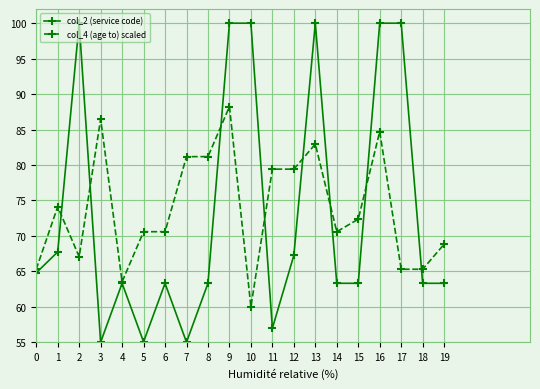

Which series has the widest spread of values?

col_2 (service code)